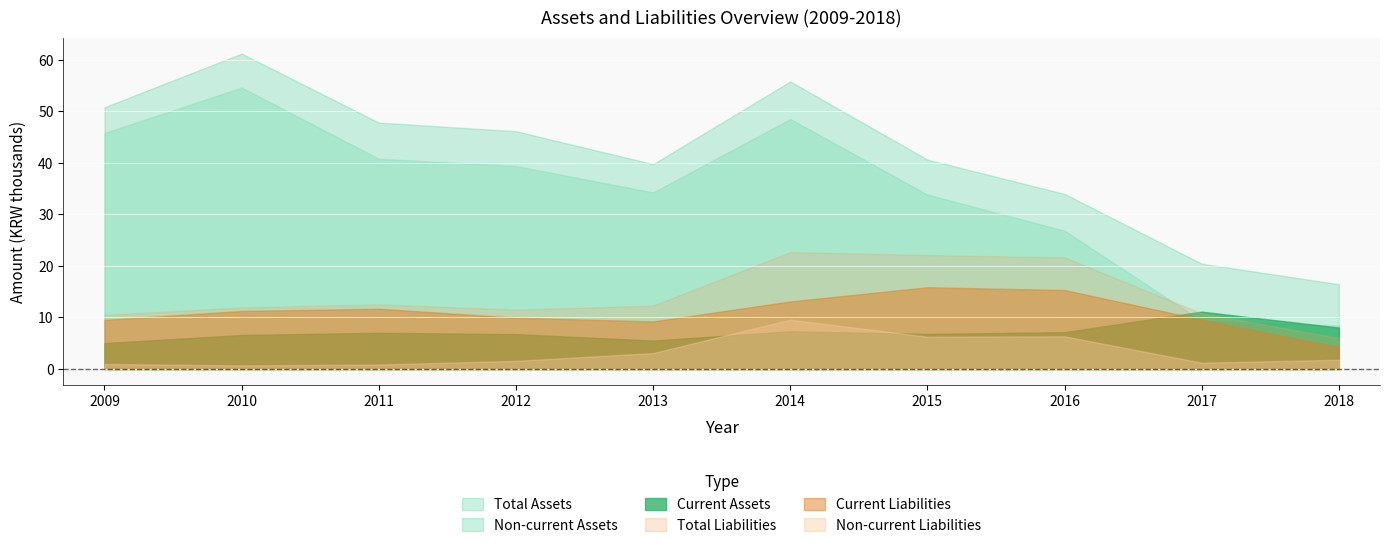

At how many categories does at least one series exceed 4255926?

10